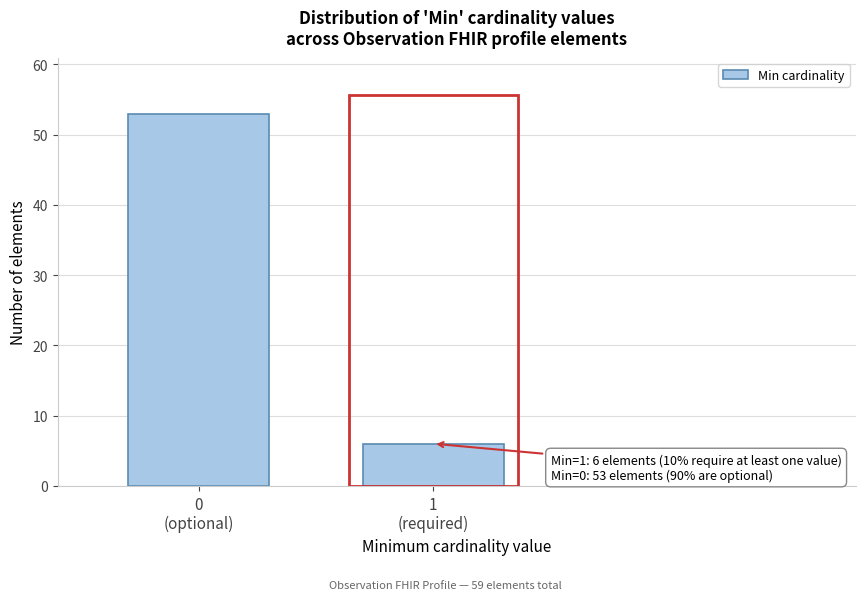

Reading left to right, what are all the values shown in this chart?

53	6